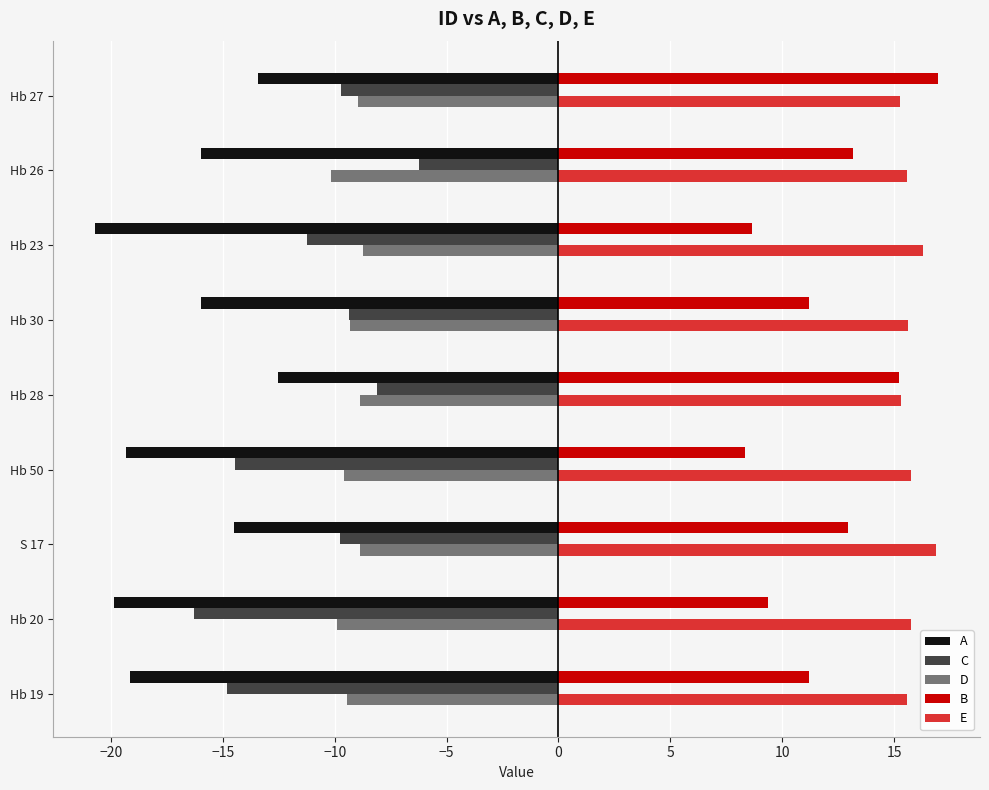

What is the sum of all D values?

-83.9